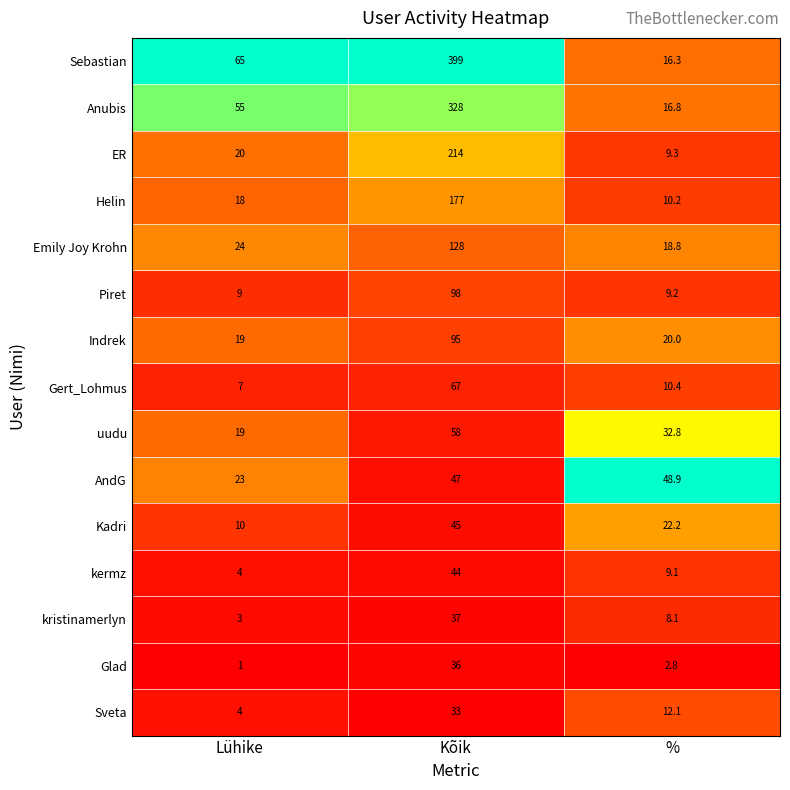

What is the sum of all Anubis values?

399.8